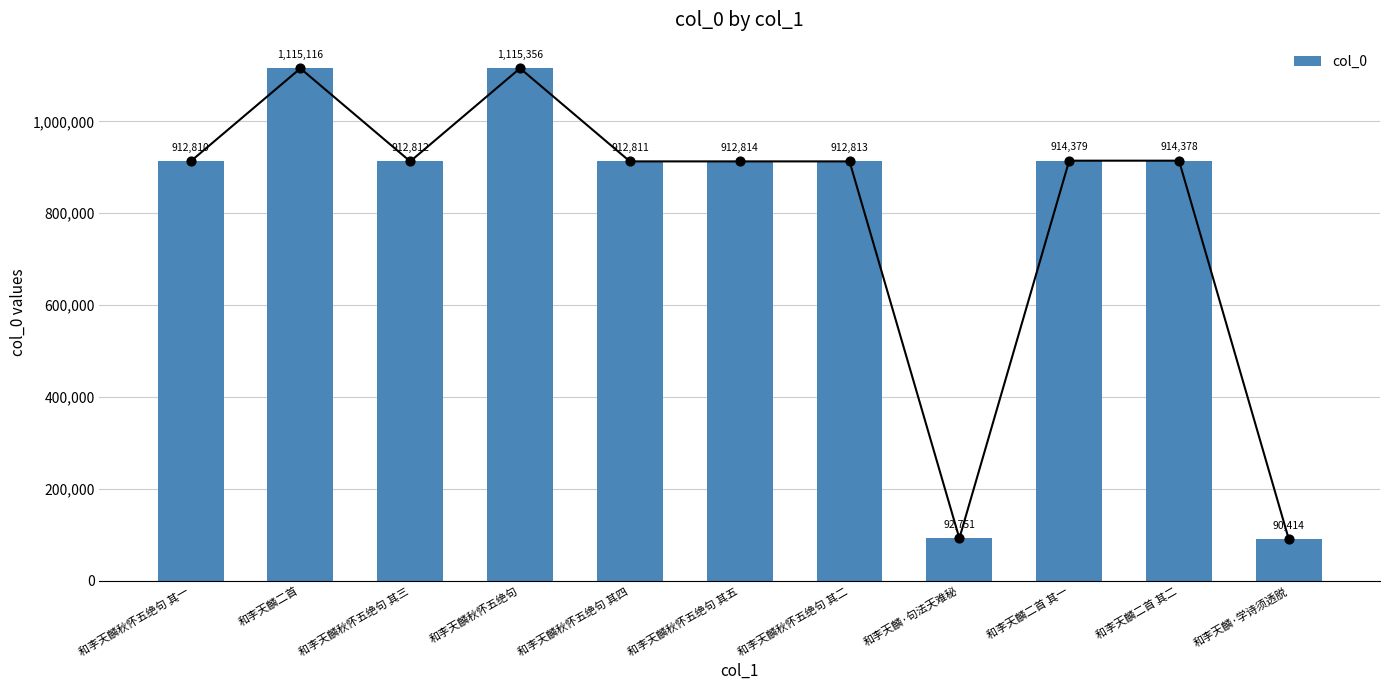

What is the ratio of the value at 和李天麟二首 to the value at 和李天麟秋怀五绝句?

1.0